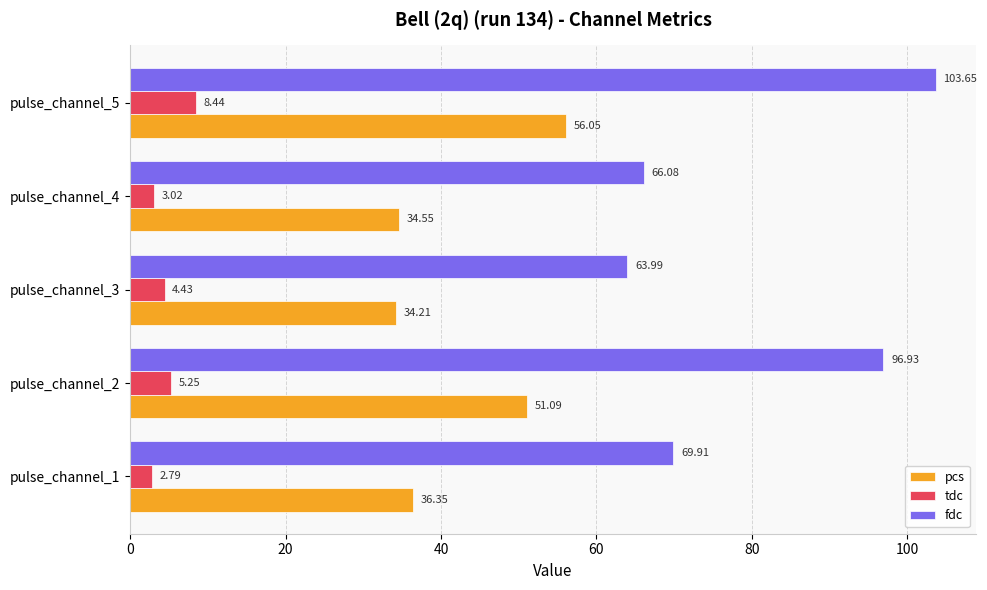

What is the total value across all series at pulse_channel_1?

109.0